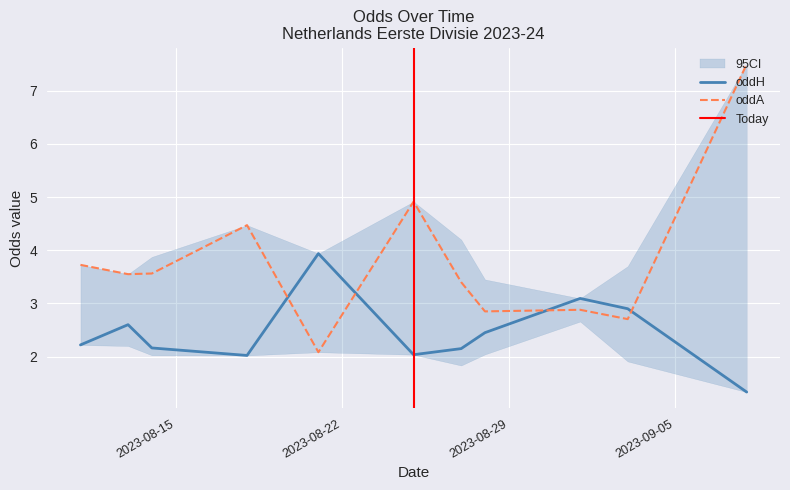

At which category is the sum across all series the highest?

14